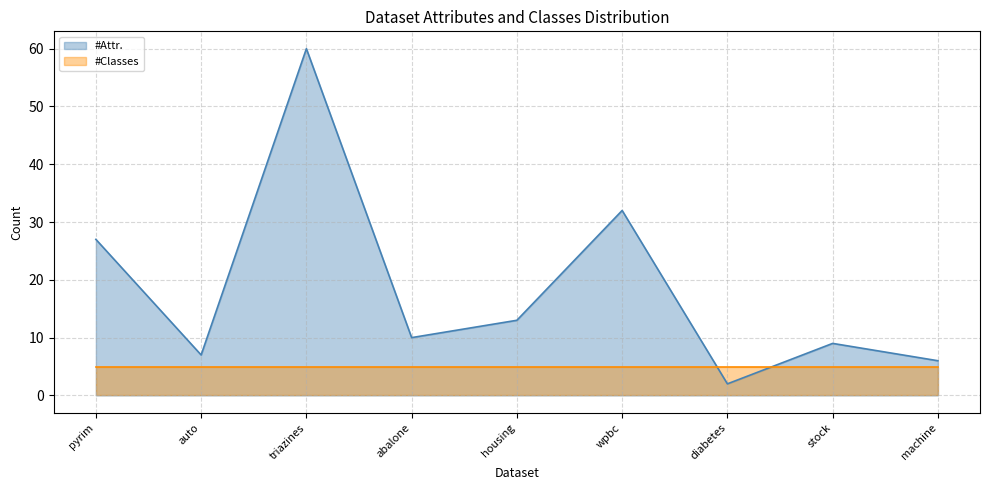

Does the chart have visible grid lines?

Yes